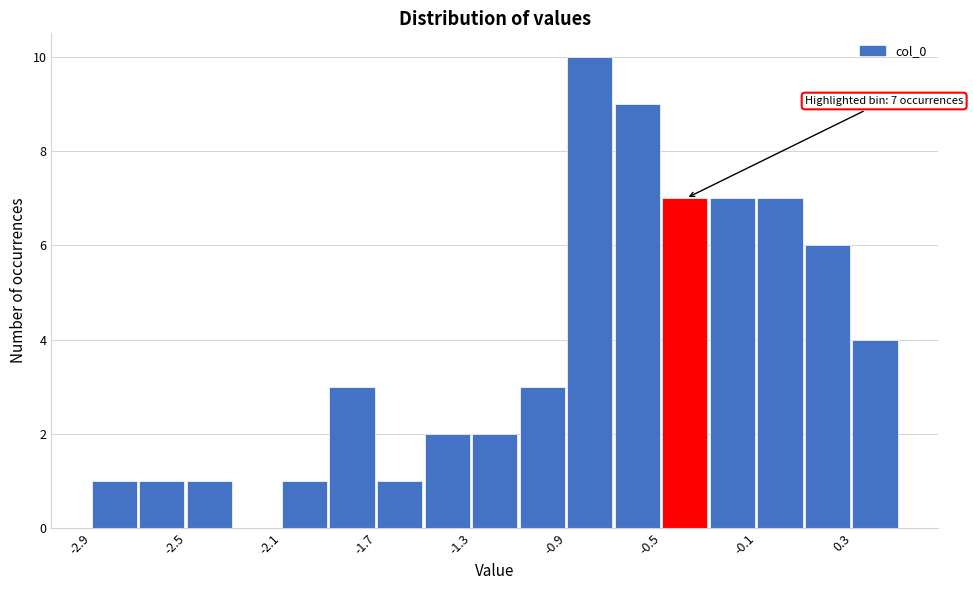

Around what value on the x-axis is the tallest bar? Give the approximate position of its centre, as read against the axis.

-0.80